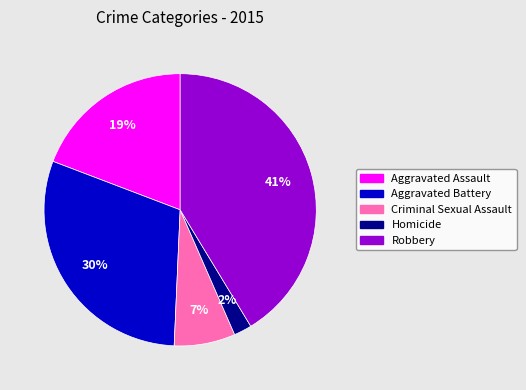

Combined, do Robbery and Aggravated Battery account for over 50%?

Yes